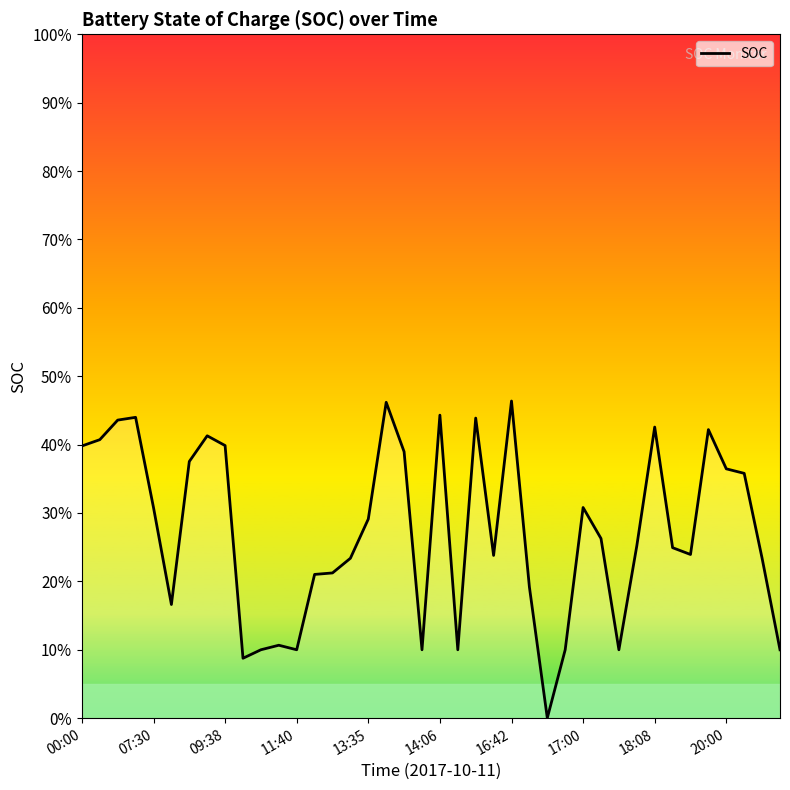

Does the chart display data point markers on the line(s)?

No